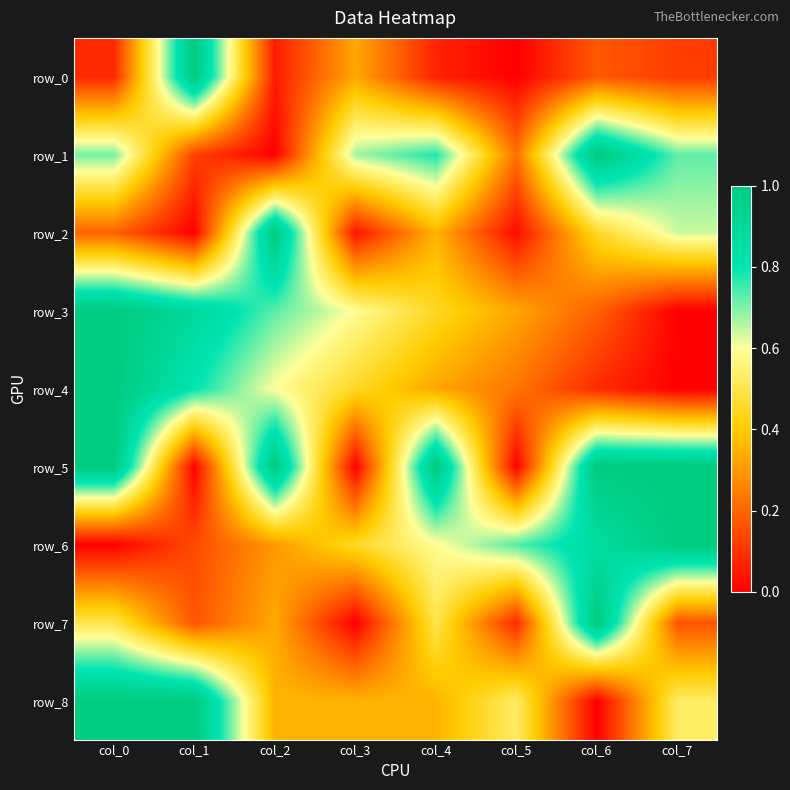

How many data points in row_5 are above 0?

7